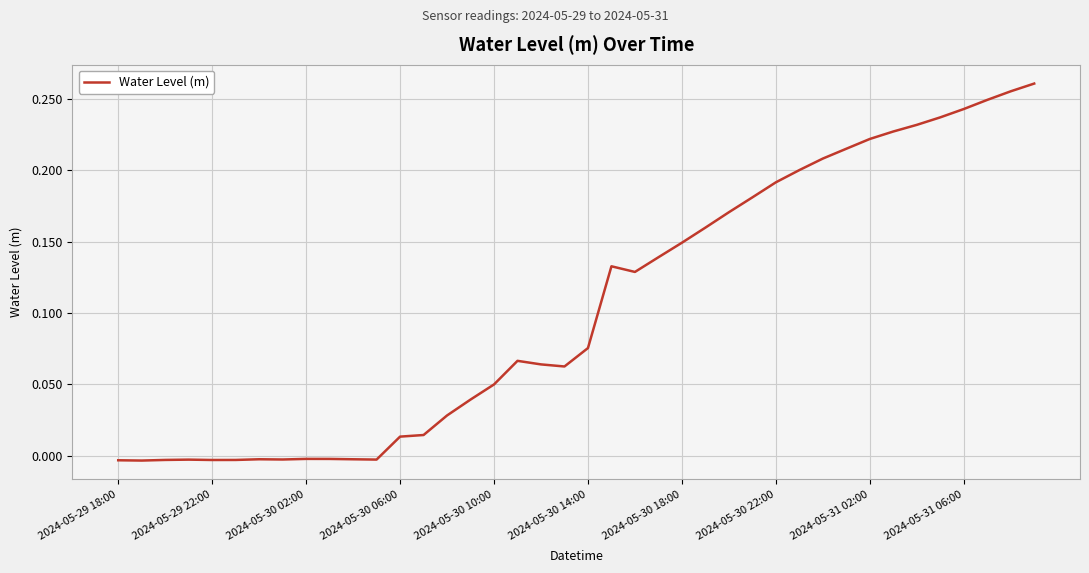

Does the chart have visible grid lines?

Yes